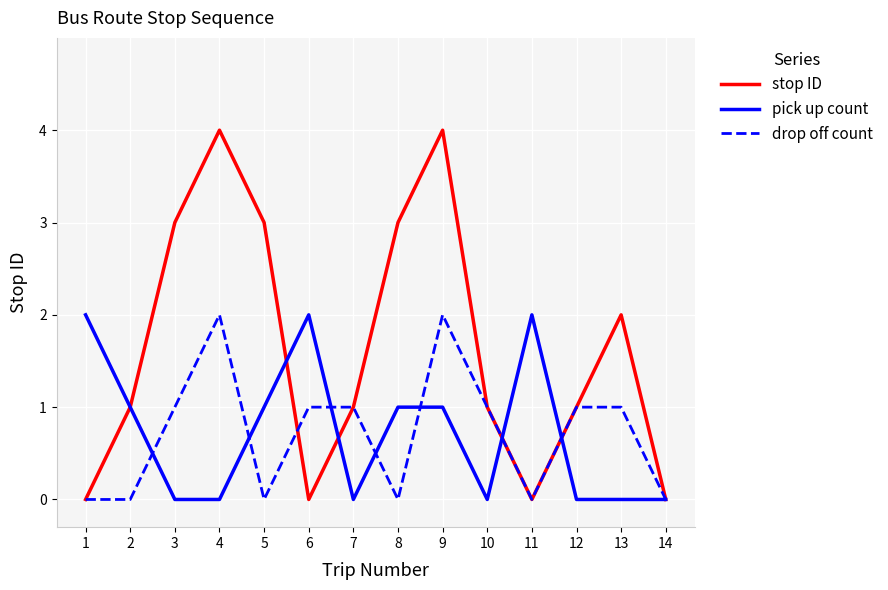

Rank the series at 3 from highest to lowest value.

stop ID, drop off count, pick up count